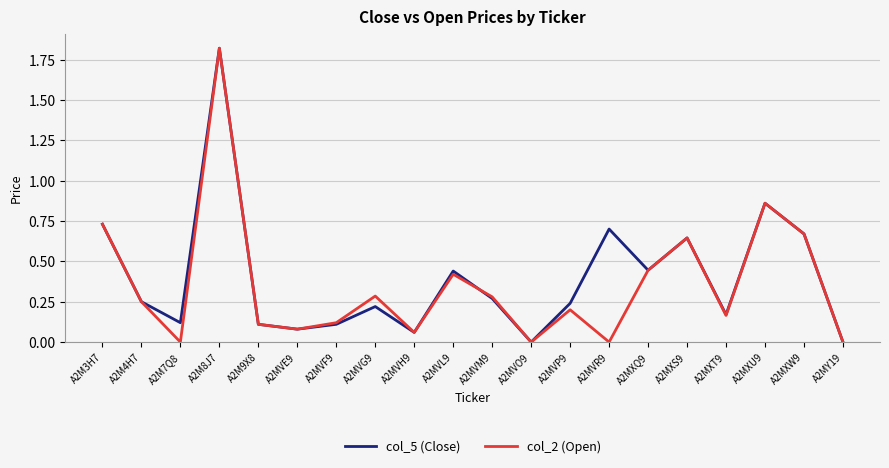

Which category has the highest value in the col_5 (Close) series?

A2M8J7